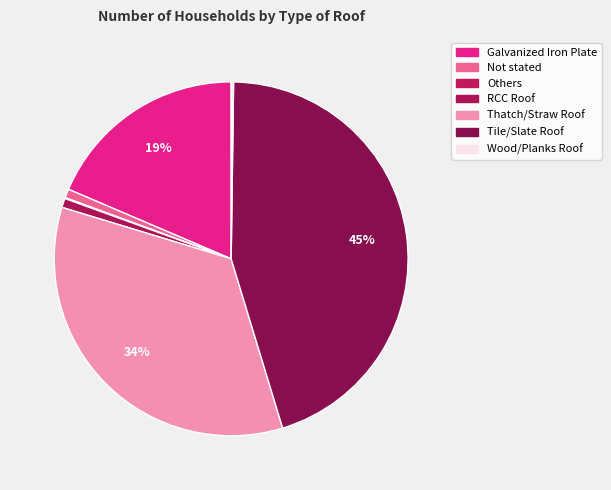

Does RCC Roof account for over 50% of the chart?

No